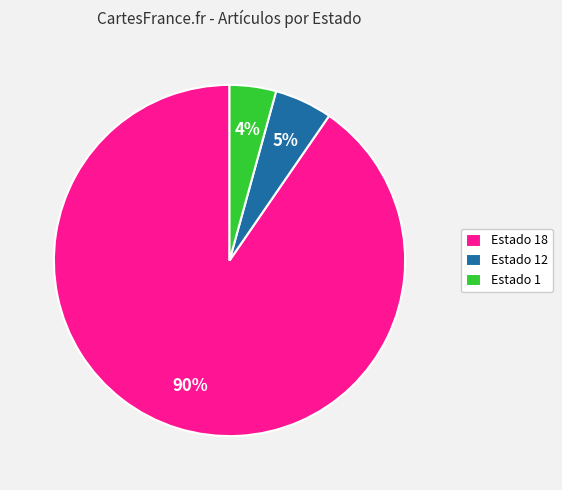

To the nearest percent, what percentage of the pie is Estado 1?

4%